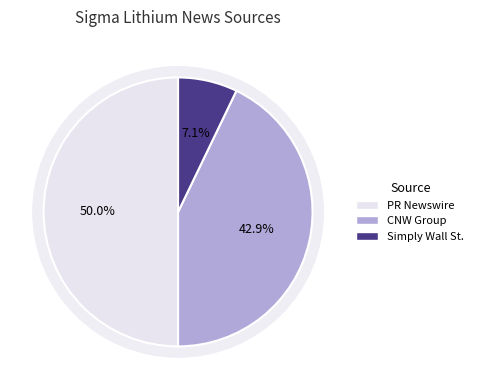

Count the number of slices in the pie.

3